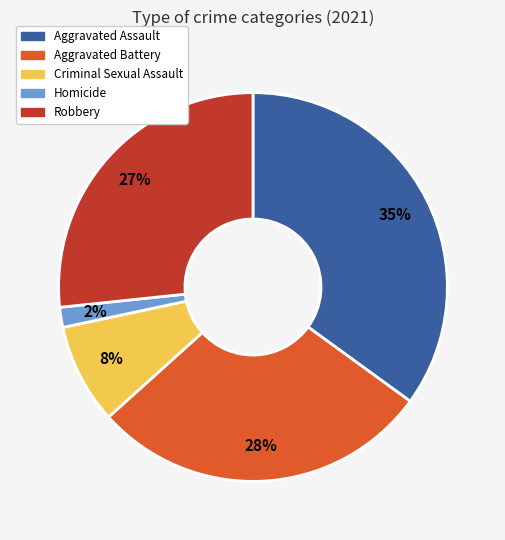

Rank the categories by value from highest to lowest.

Aggravated Assault, Aggravated Battery, Robbery, Criminal Sexual Assault, Homicide